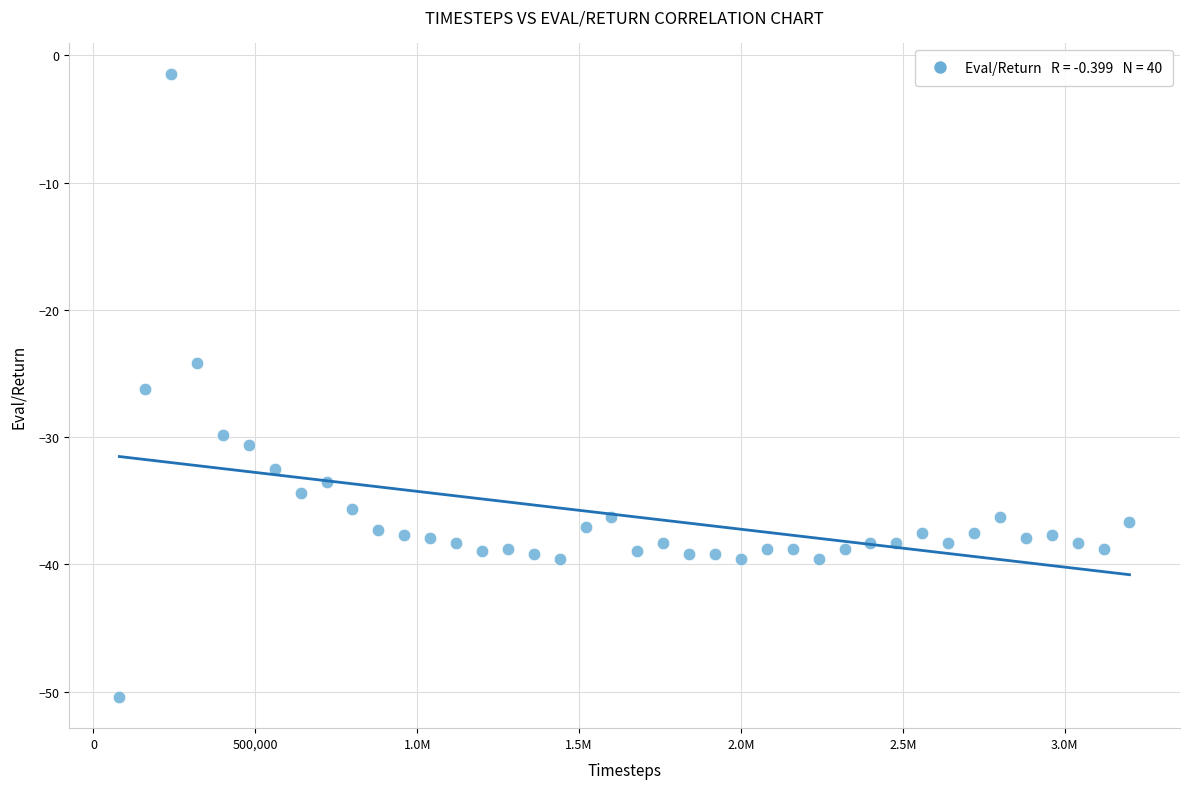

What is the range of Y values (max minus min)?

49.0